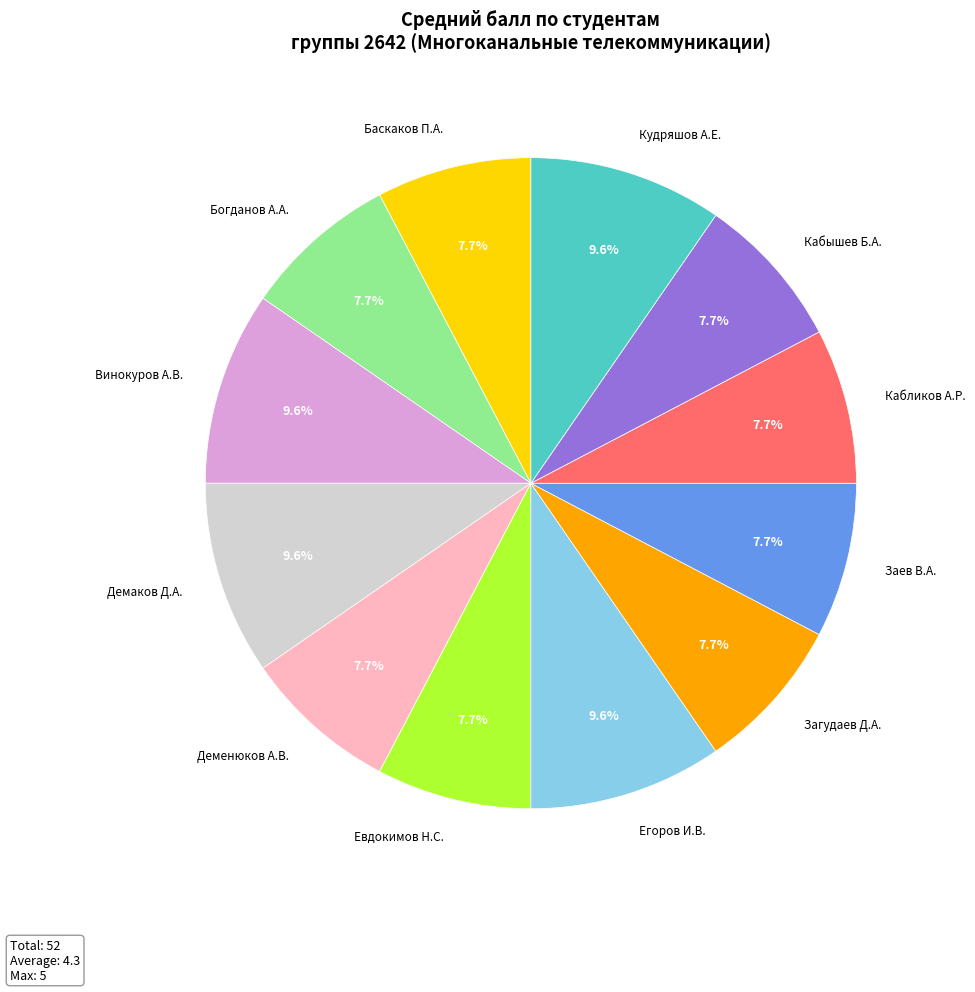

Is there a majority slice in this chart?

No